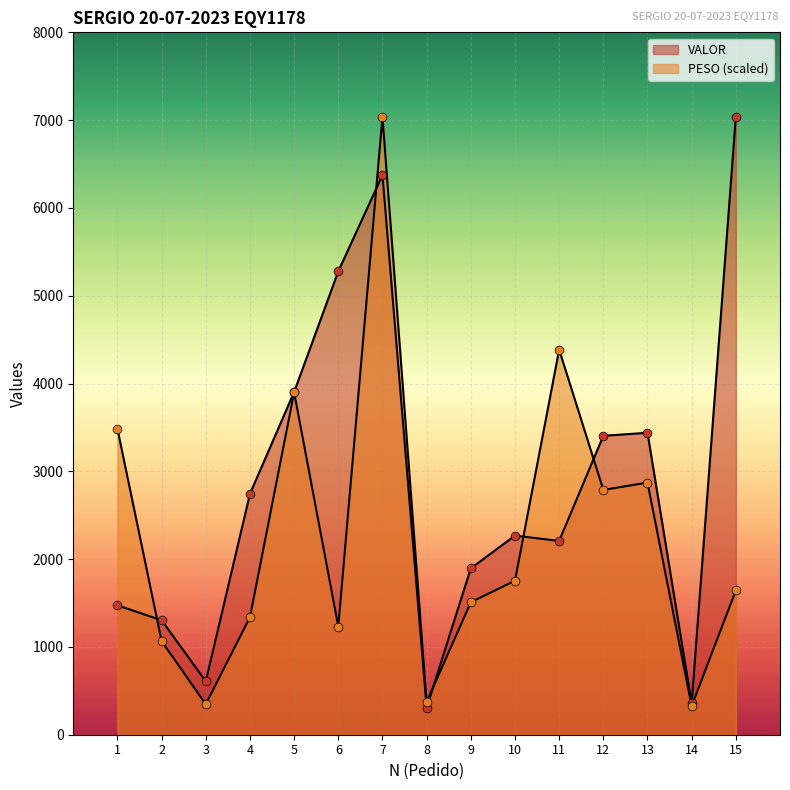

What is the total value across all series at 8?

679.5